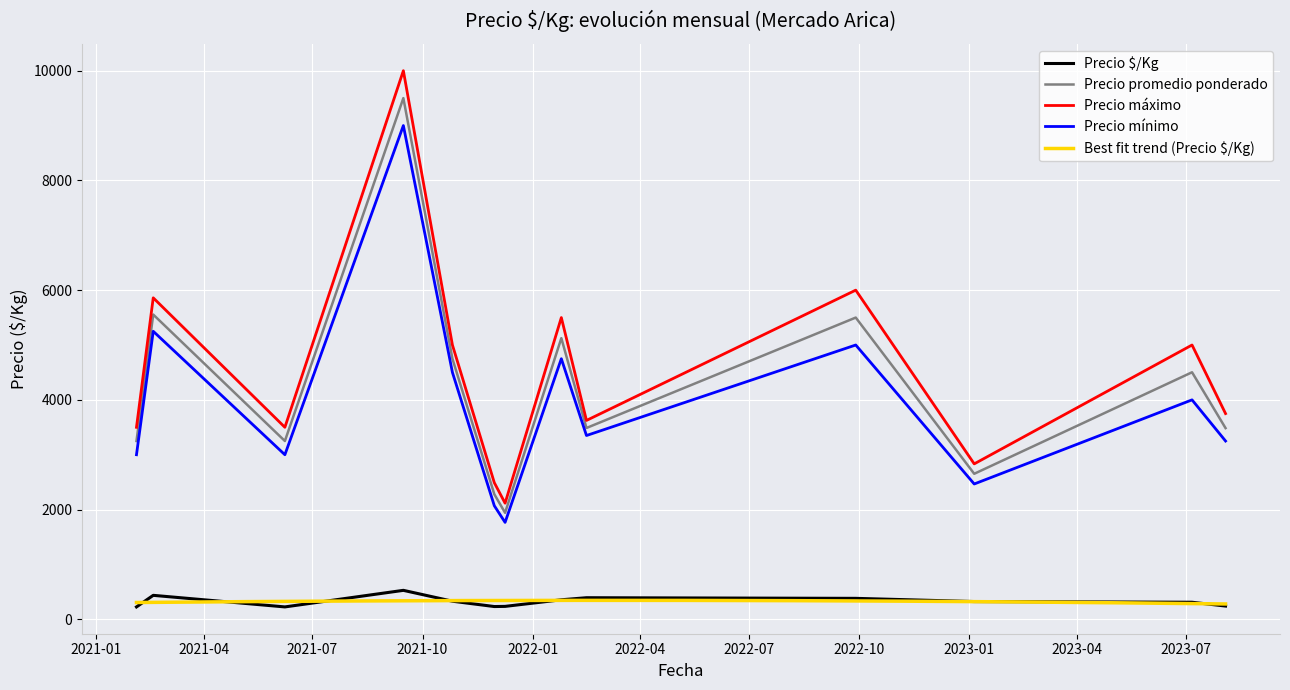

Which series has the largest range (max minus min)?

Precio máximo